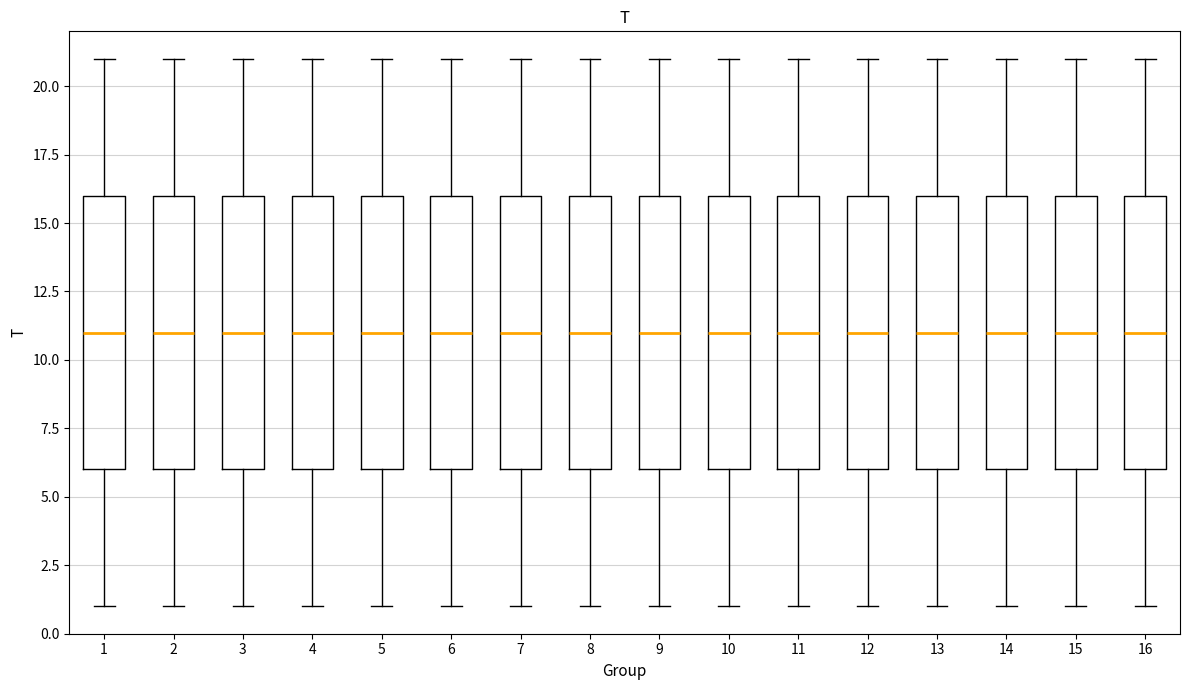

Where is the lower edge of the box at x = 16 on the y-axis? The values are not printed on the chart, so give them approximately, as read against the axis.

6